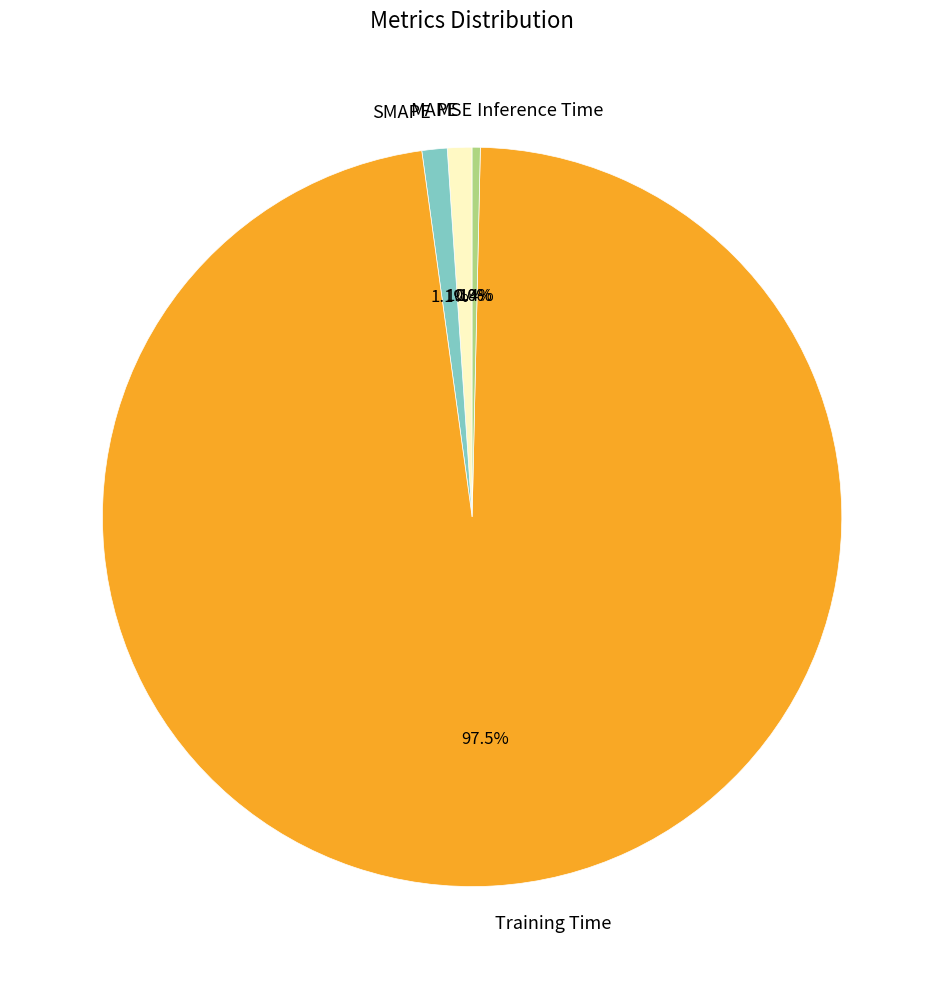

Is there any slice that represents more than half of the pie?

Yes